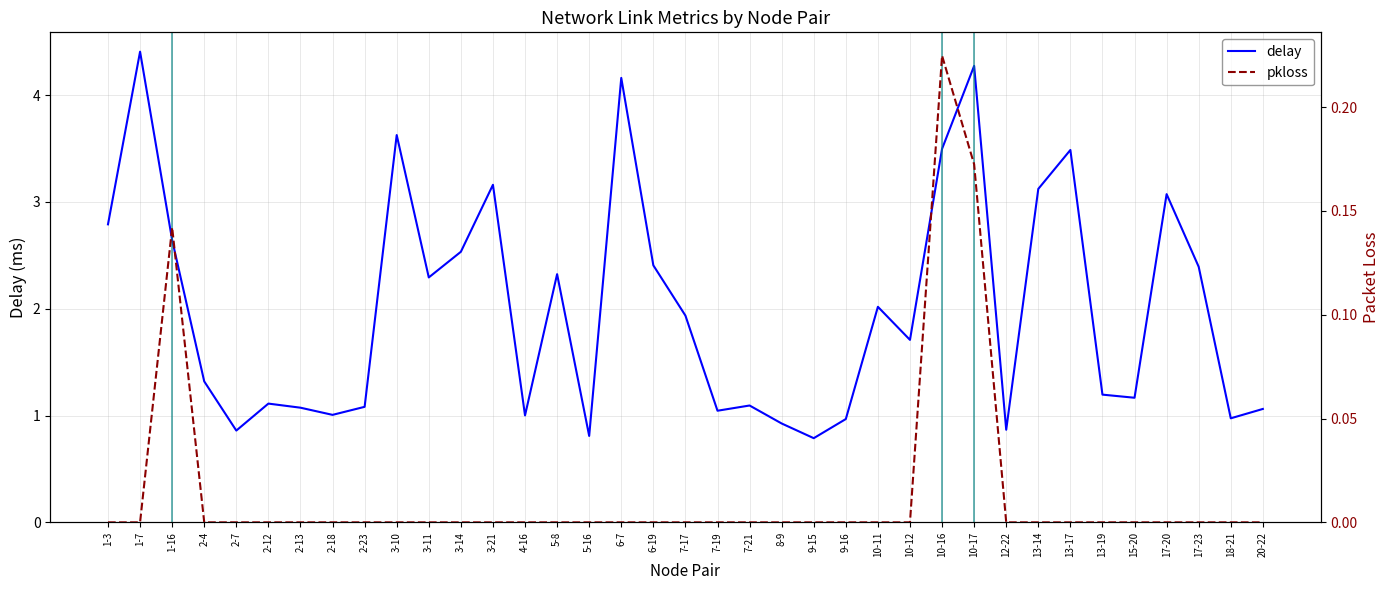

Reading left to right, list all the values displayed in this chart.

delay: 1-3=2.8	1-7=4.4	1-16=2.6	2-4=1.3	2-7=0.9	2-12=1.1	2-13=1.1	2-18=1.0	2-23=1.1	3-10=3.6	3-11=2.3	3-14=2.5	3-21=3.2	4-16=1.0	5-8=2.3	5-16=0.8	6-7=4.2	6-19=2.4	7-17=1.9	7-19=1.0	7-21=1.1	8-9=0.9	9-15=0.8	9-16=1.0	10-11=2.0	10-12=1.7	10-16=3.5	10-17=4.3	12-22=0.9	13-14=3.1	13-17=3.5	13-19=1.2	15-20=1.2	17-20=3.1	17-23=2.4	18-21=1.0	20-22=1.1
pkloss: 1-3=0.0	1-7=0.0	1-16=0.1	2-4=0.0	2-7=0.0	2-12=0.0	2-13=0.0	2-18=0.0	2-23=0.0	3-10=0.0	3-11=0.0	3-14=0.0	3-21=0.0	4-16=0.0	5-8=0.0	5-16=0.0	6-7=0.0	6-19=0.0	7-17=0.0	7-19=0.0	7-21=0.0	8-9=0.0	9-15=0.0	9-16=0.0	10-11=0.0	10-12=0.0	10-16=0.2	10-17=0.2	12-22=0.0	13-14=0.0	13-17=0.0	13-19=0.0	15-20=0.0	17-20=0.0	17-23=0.0	18-21=0.0	20-22=0.0